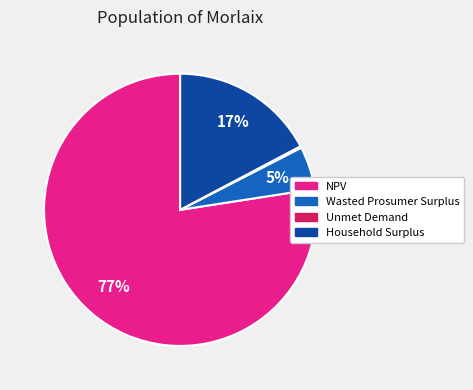

What is the largest slice in the pie chart?

NPV